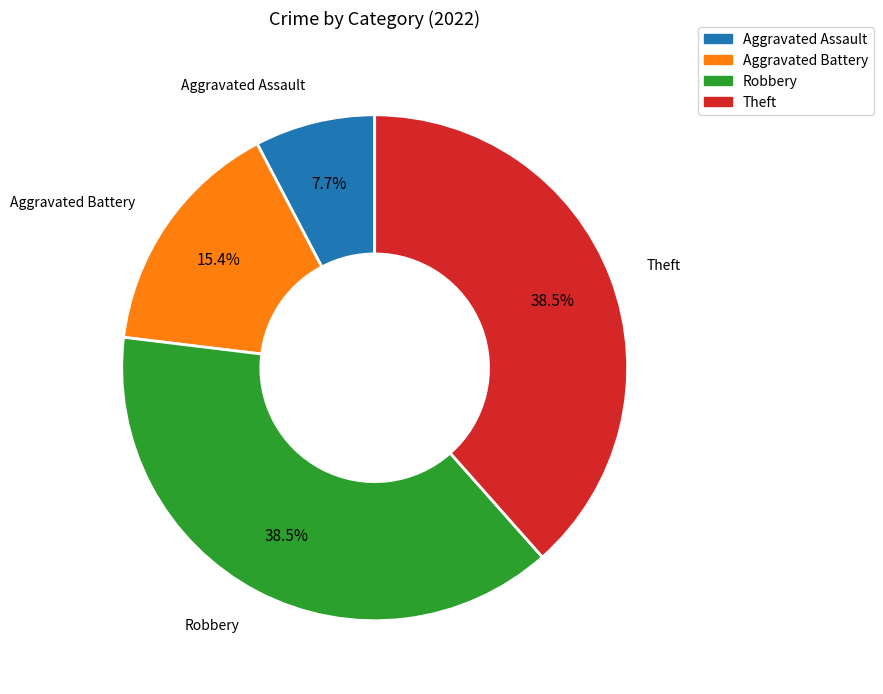

Does any single category account for the majority?

No